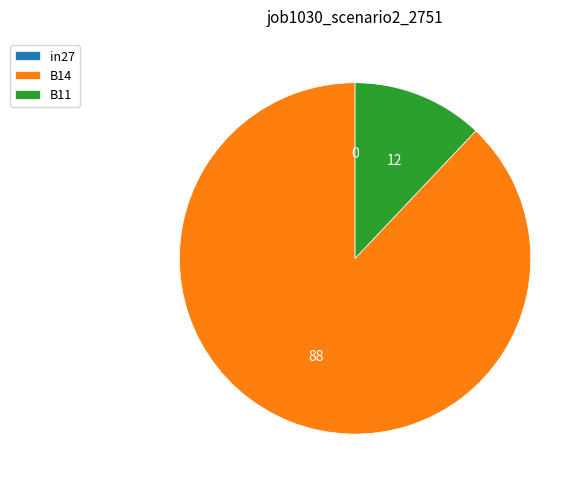

Combined, do B14 and B11 account for over 50%?

Yes